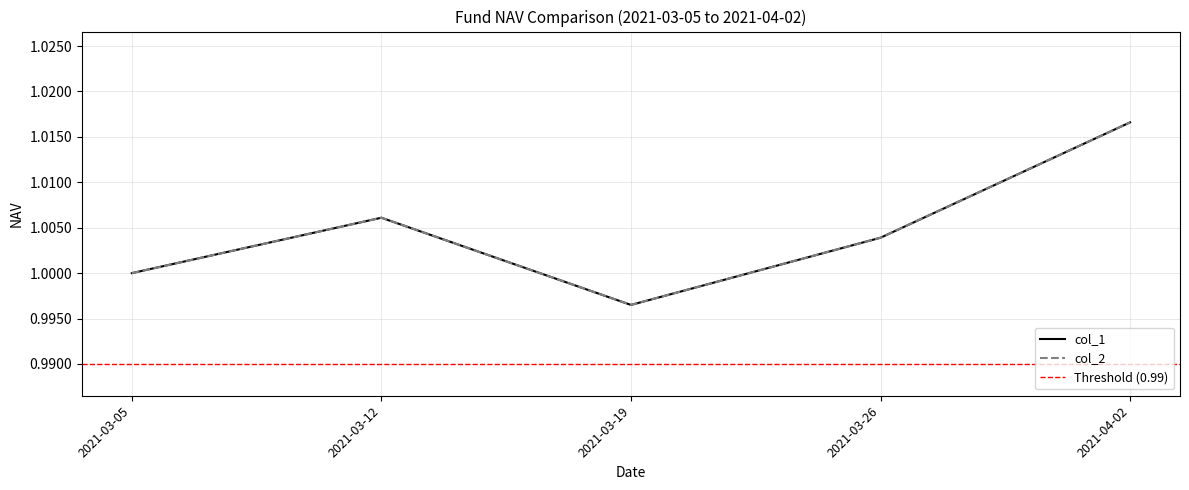

How many interior local peaks does the col_1 series have?

1